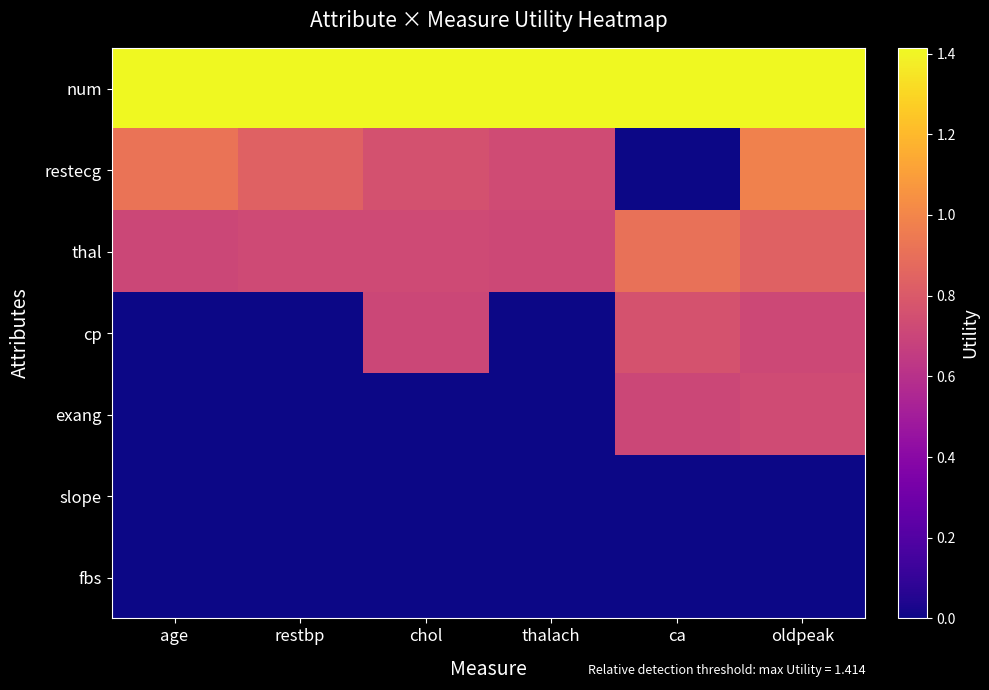

Rank the series by their maximum value, from lowest to highest.

slope, fbs, exang, cp, thal, restecg, num